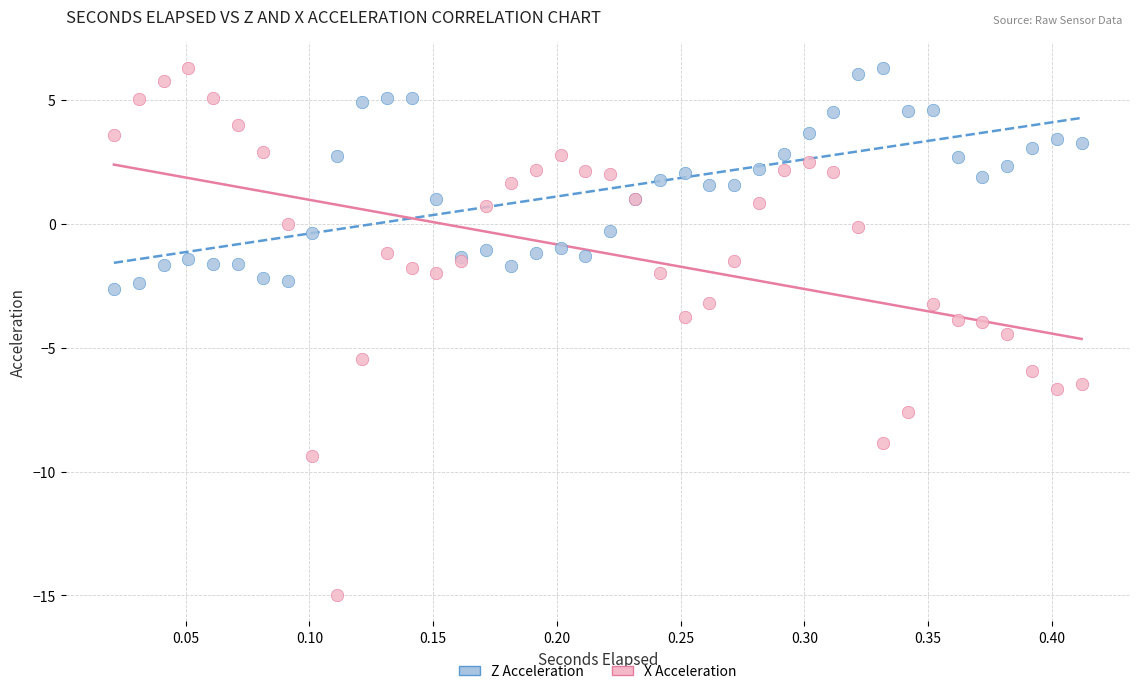

Which series has the widest spread of Y values?

X Acceleration